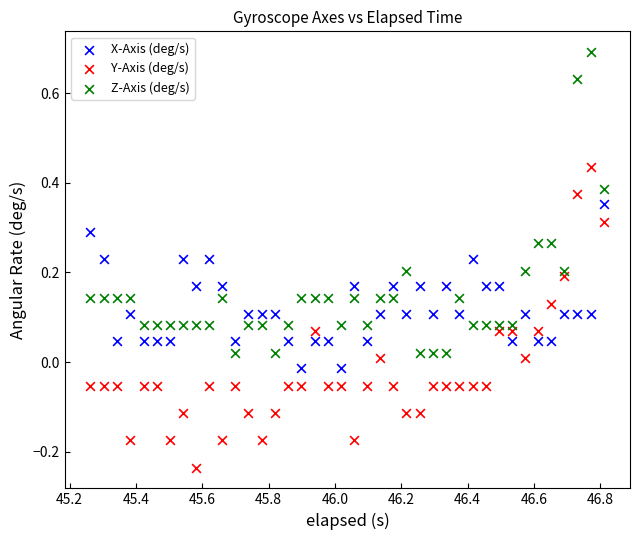

Which series reaches the minimum Y coordinate?

Y-Axis (deg/s)